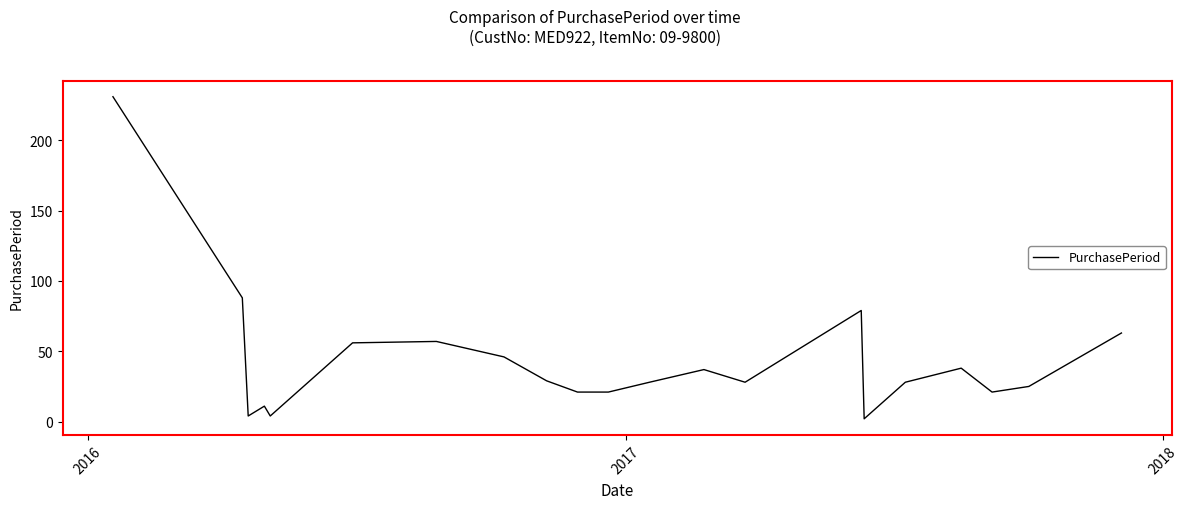

Is this an area chart (filled region under the line)?

No